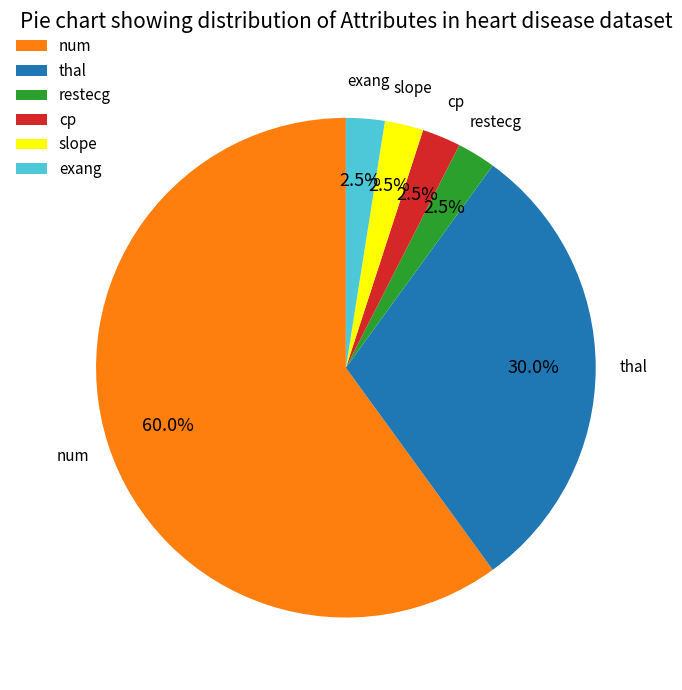

How many segments does this pie chart have?

6